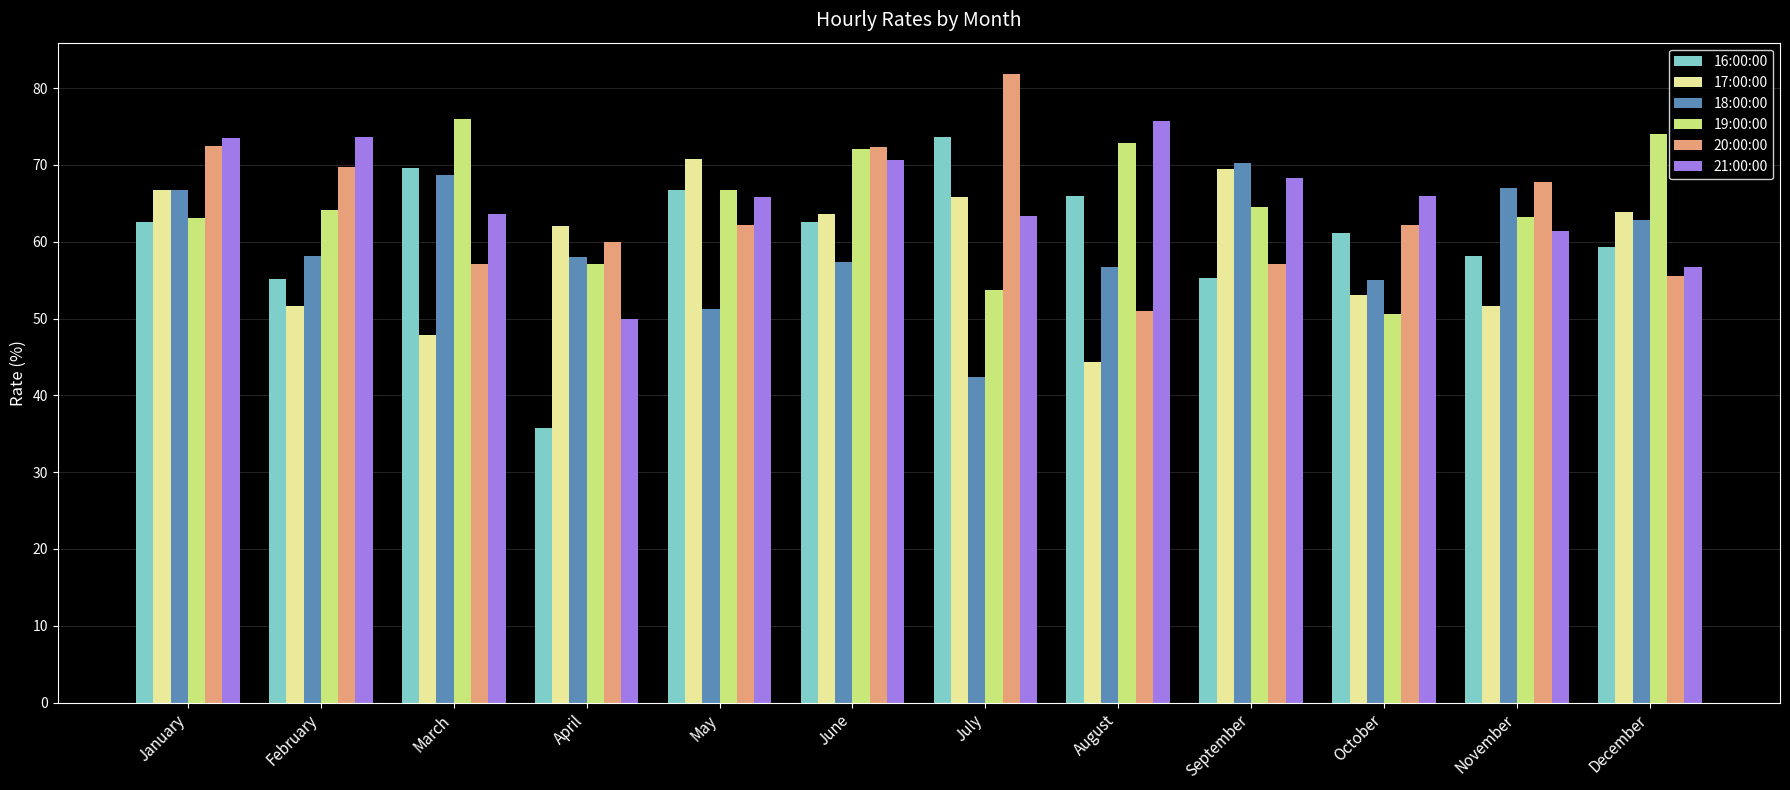

The value of 19:00:00 at May is 30.5. True or false?

False